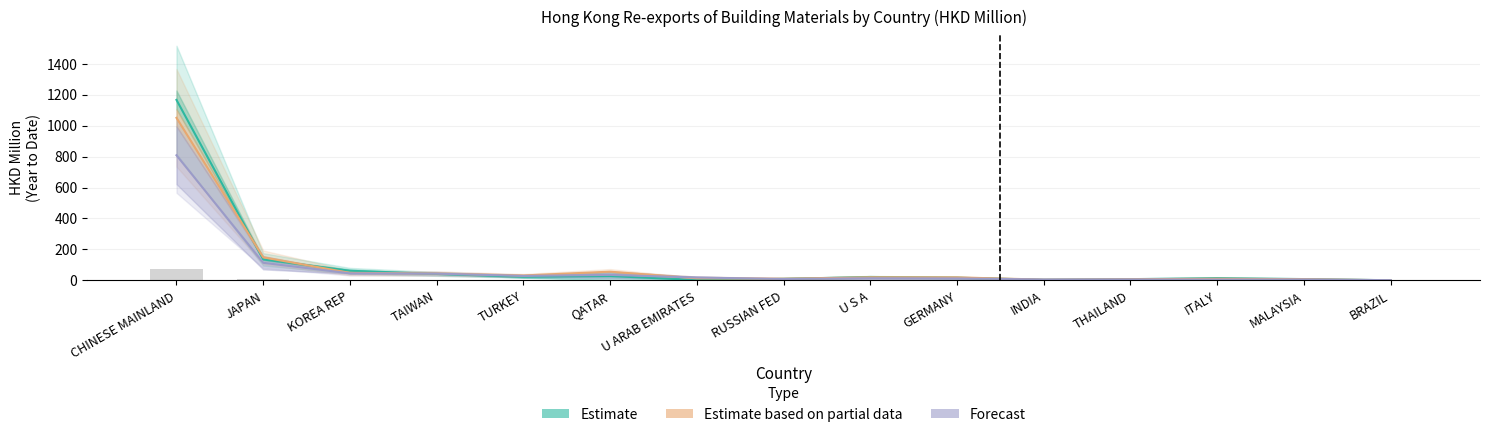

Which series has the largest total across all categories?

Estimate